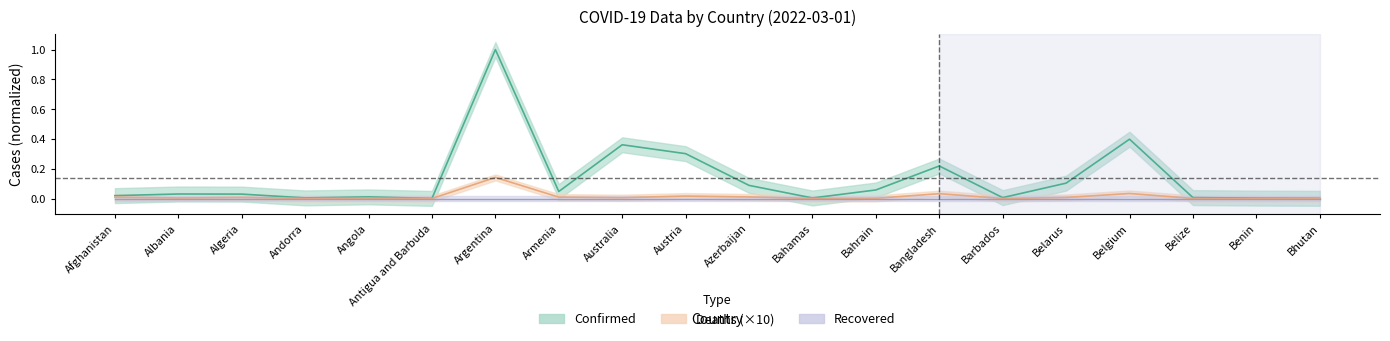

Which series changed the most between Albania and Armenia?

Confirmed